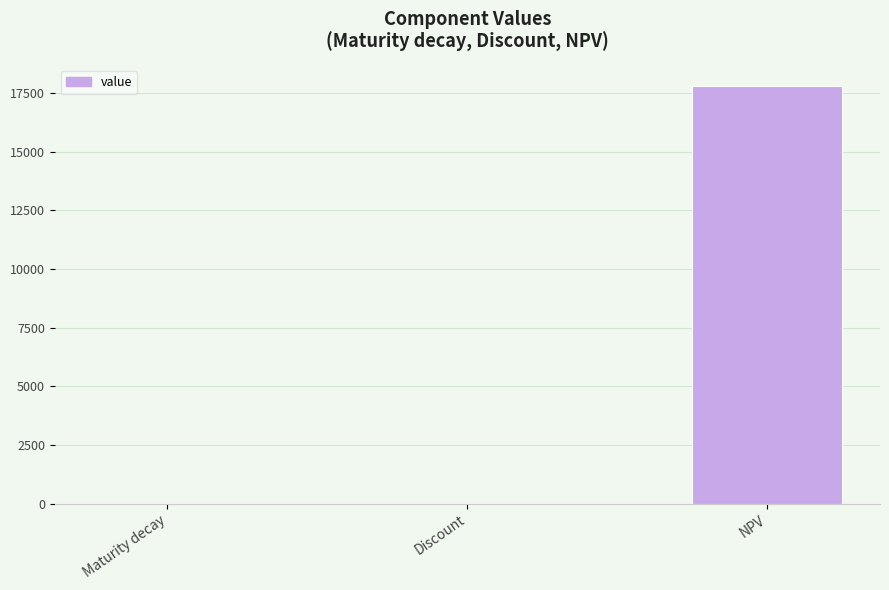

The value at Maturity decay is -0.0. True or false?

True